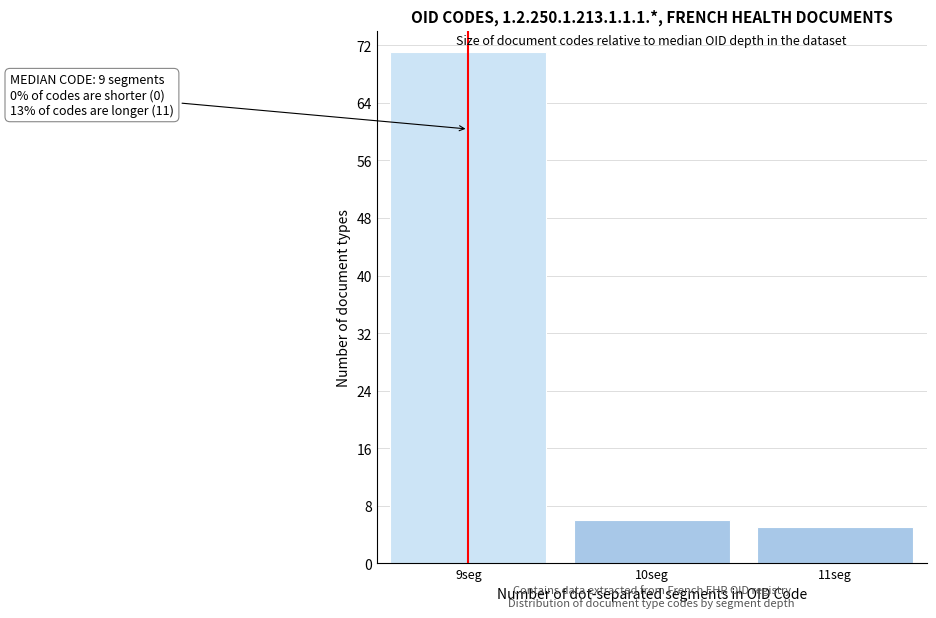

Over which range of the x-axis is the bar tallest?

8.5 to 9.5